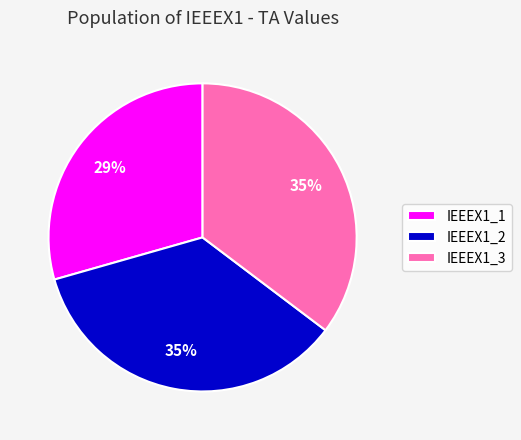

How many slices are in this pie chart?

3